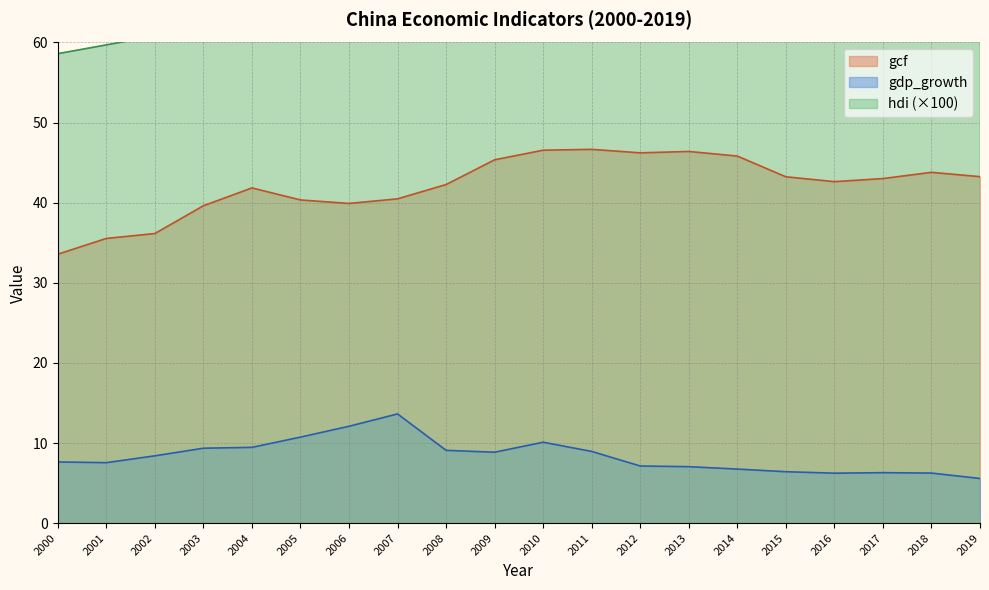

At 2005, list the series in order from smallest to largest.

gdp_growth, gcf, hdi